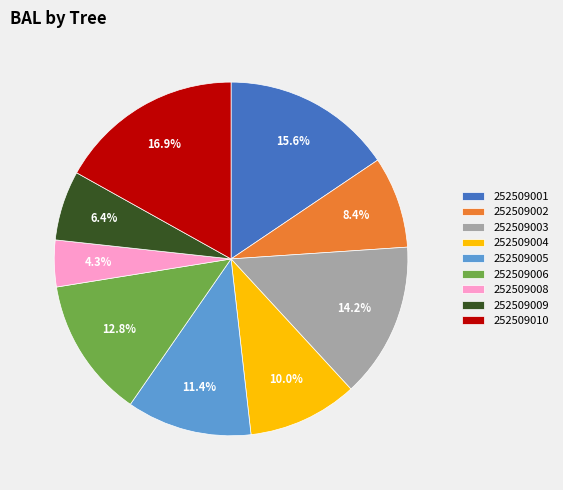

To the nearest percent, what is the difference between the 252509003 and 252509005 slice percentages?

3%